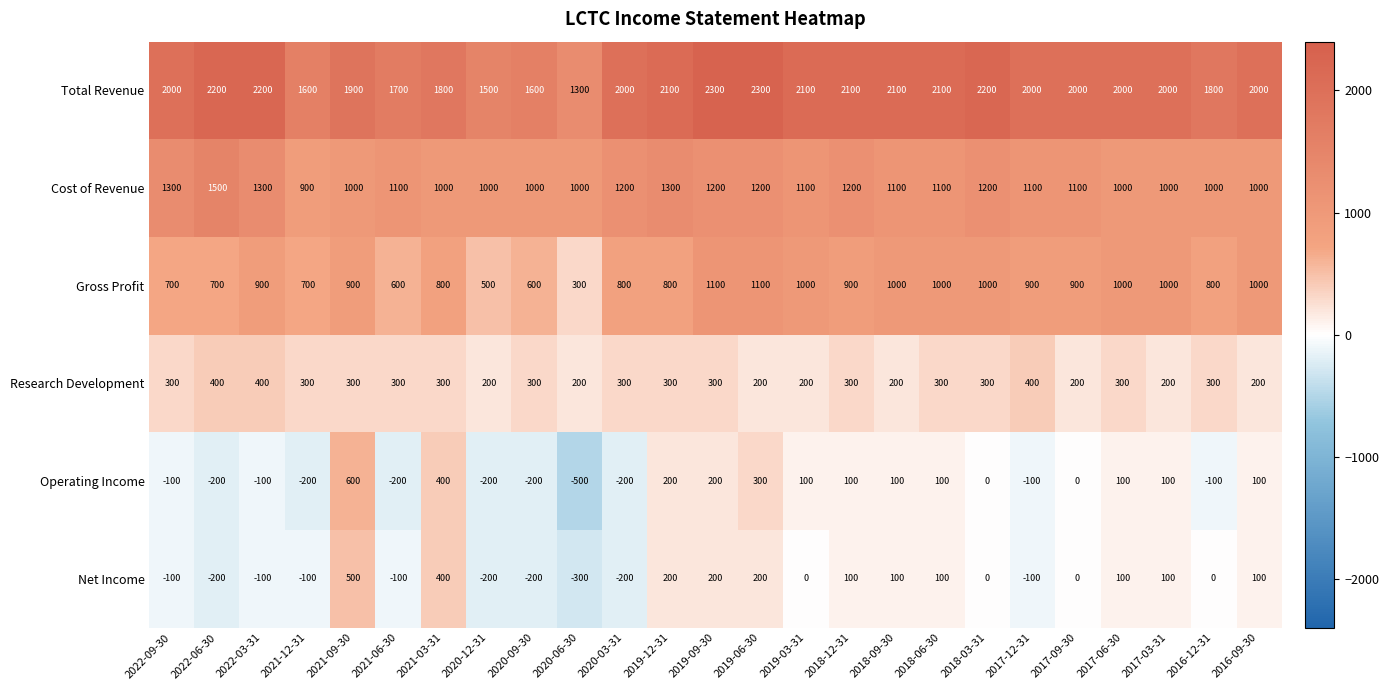

What is the difference between the Total Revenue values at 2020-12-31 and 2020-03-31?

500